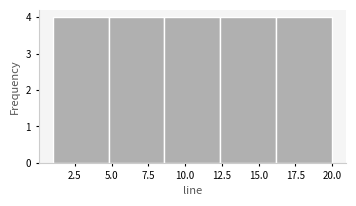

Reading left to right, list every bar in this chart as the range it spans on the x-axis followed by its height. Neither the bar edges nor the heights are printed on the chart, so give them approximately, as read against the axes.

1.0 to 4.8: 4
4.8 to 8.6: 4
8.6 to 12.4: 4
12.4 to 16.2: 4
16.2 to 20.0: 4